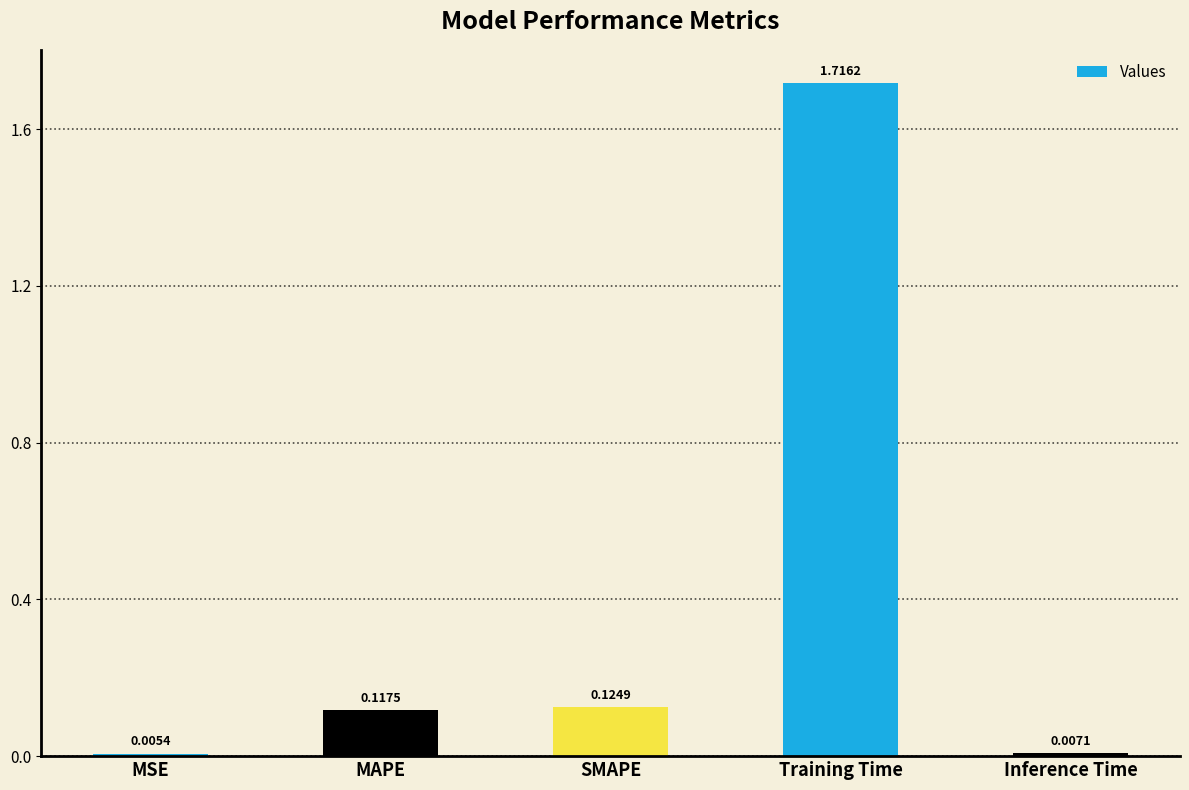

What is the sum of all values?

2.0